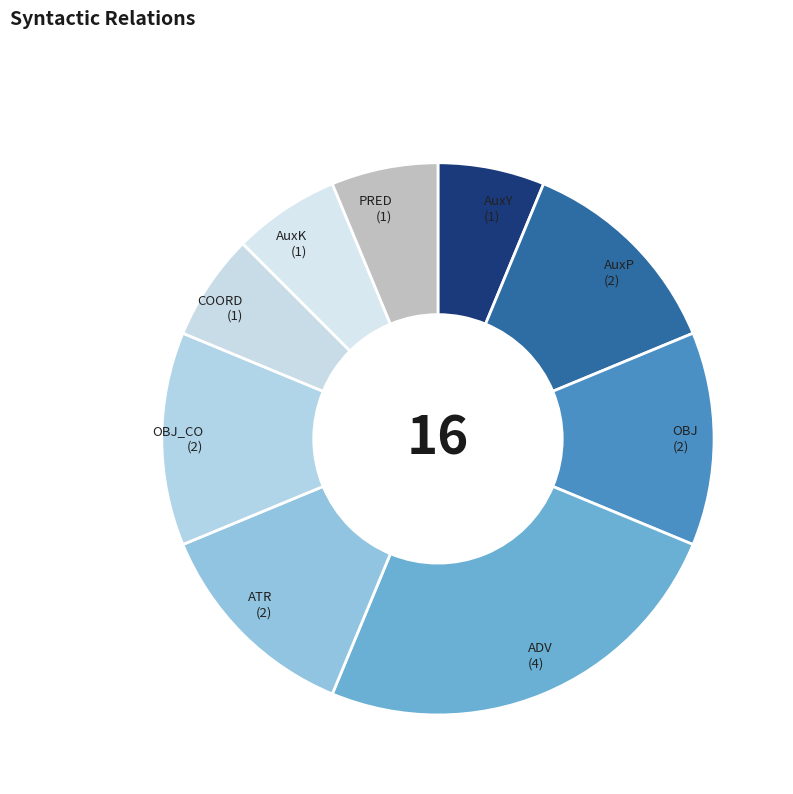

To the nearest percent, what is the difference between the largest and smallest slice percentages?

19%